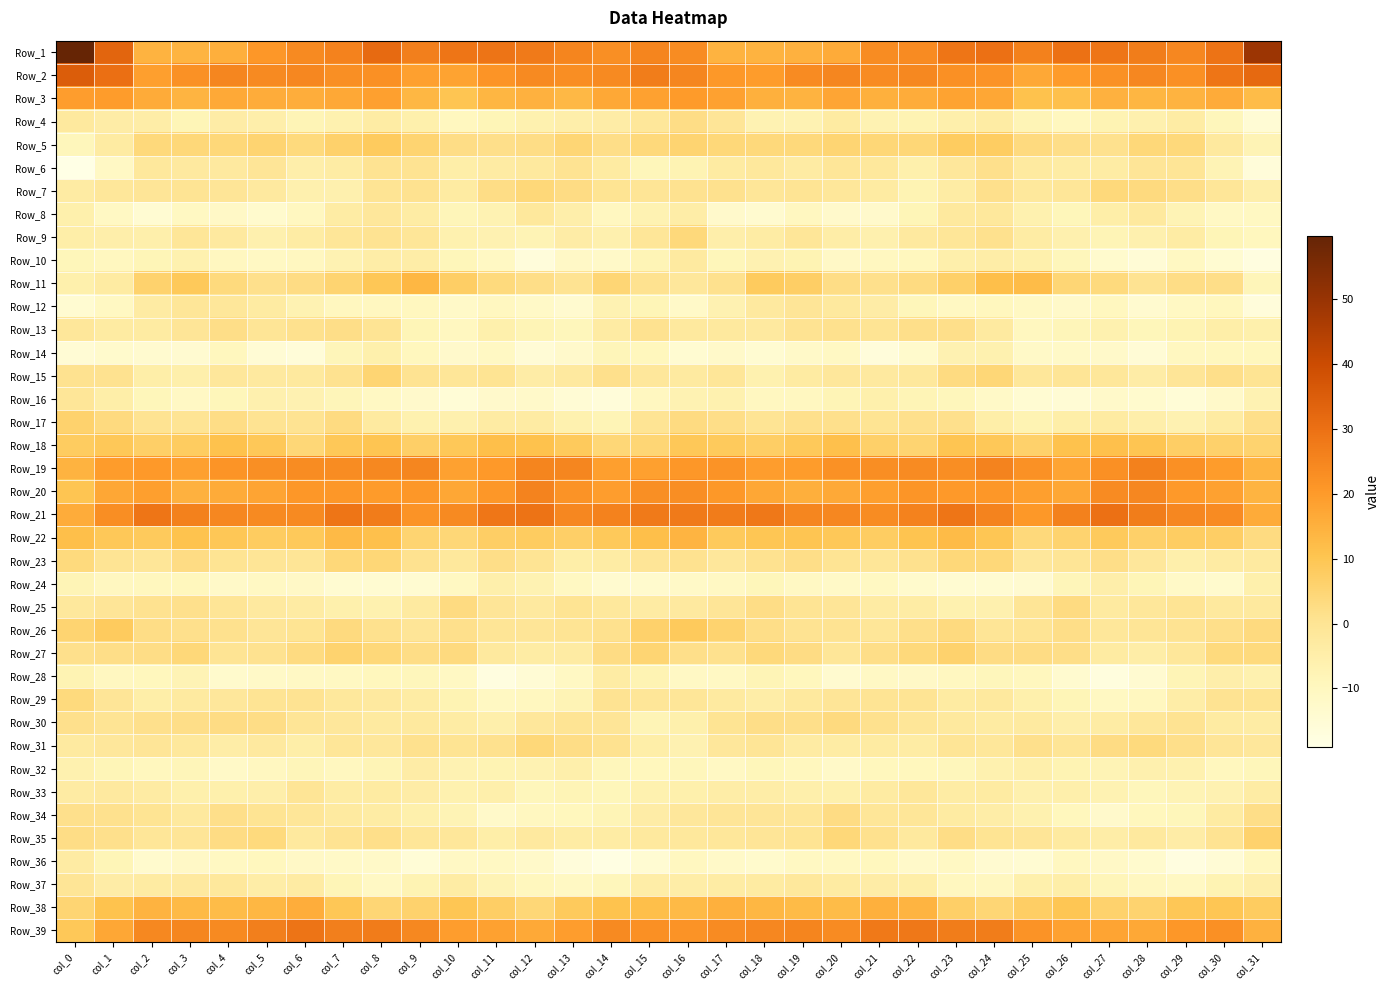

Count the number of categories in the chart.

32